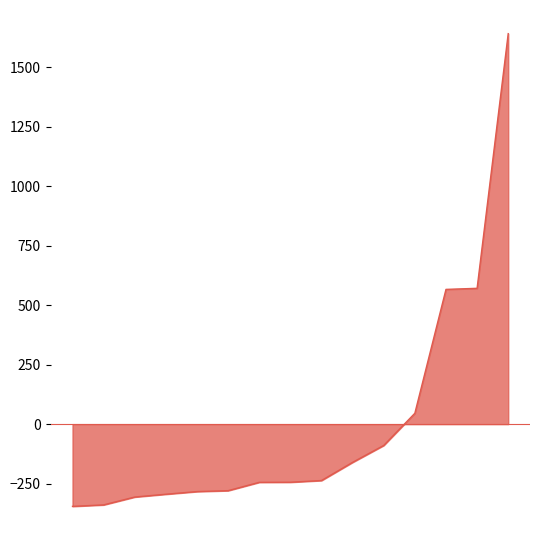

What is the maximum value shown in the chart?

1640.6